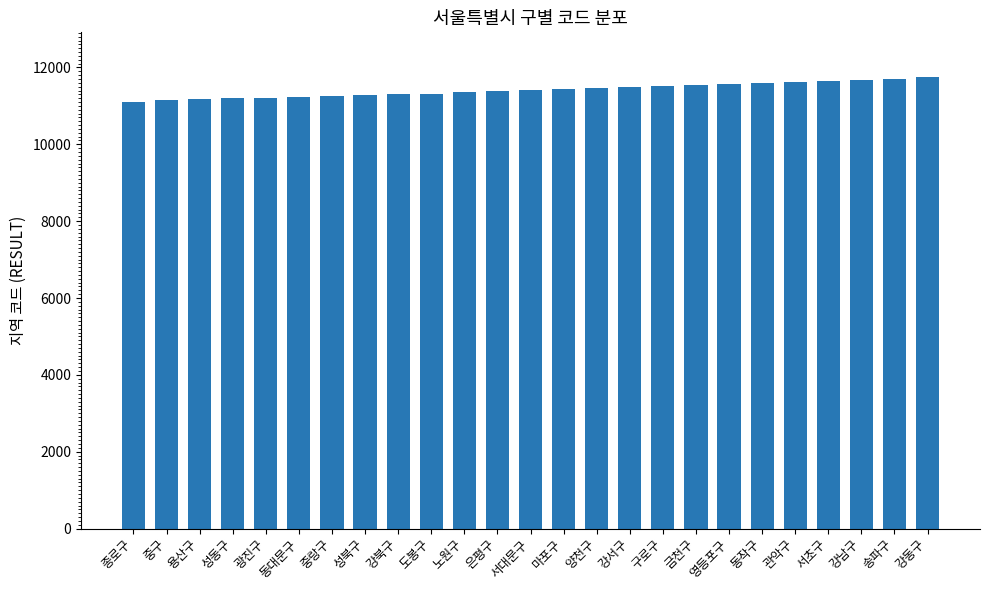

Does the chart contain stacked bars?

No